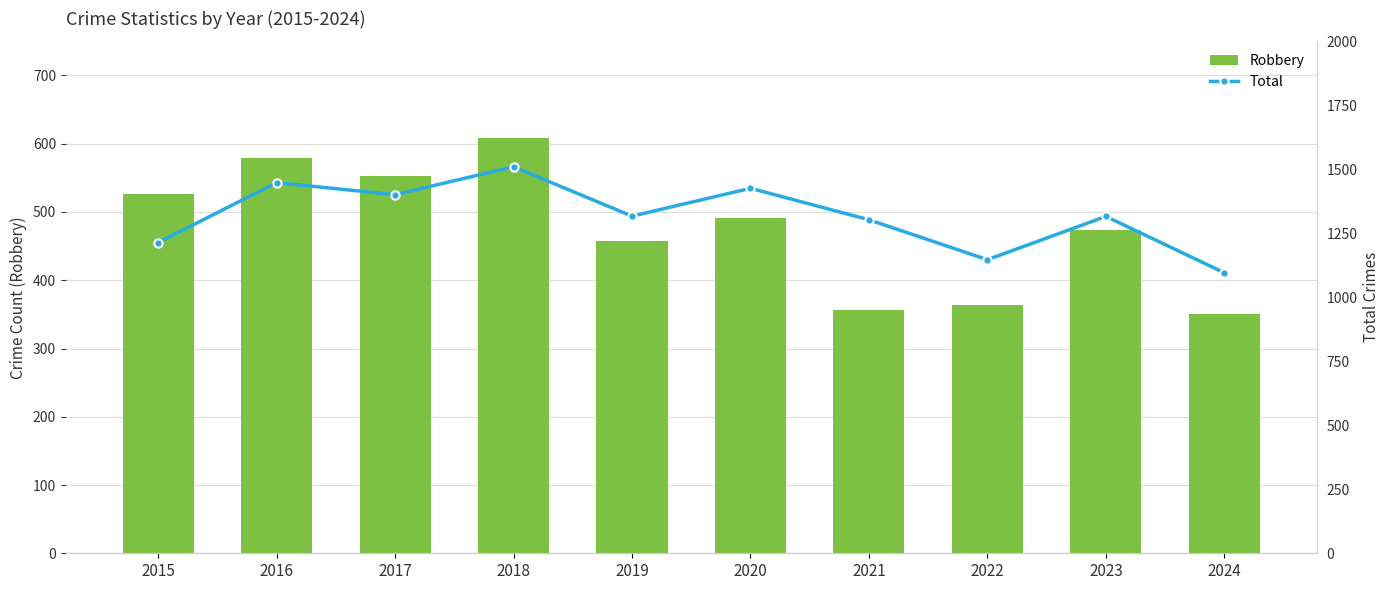

Which series has the largest total across all categories?

Total